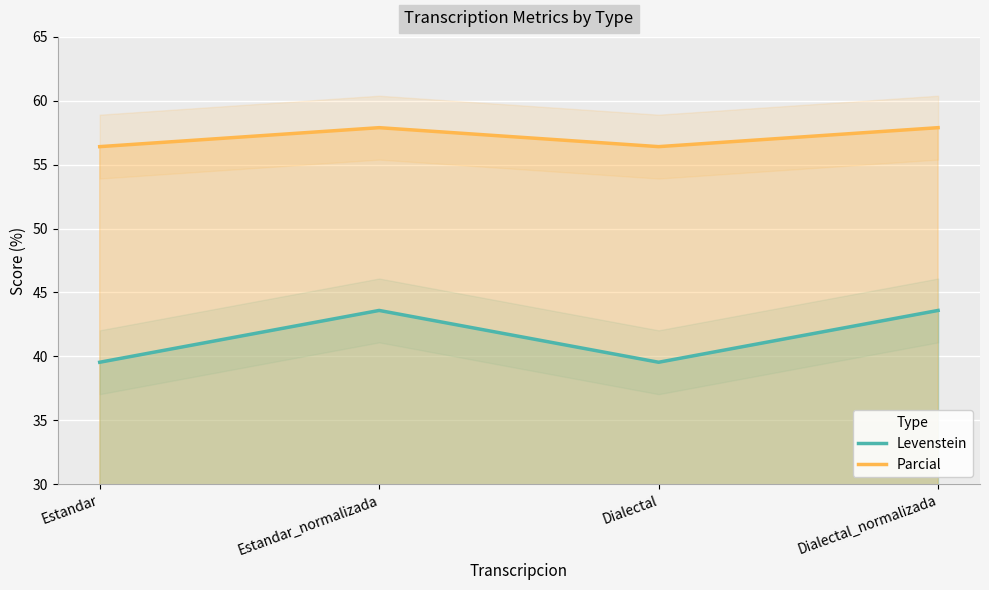

What value does the Levenstein series have at Estandar_normalizada?

43.6